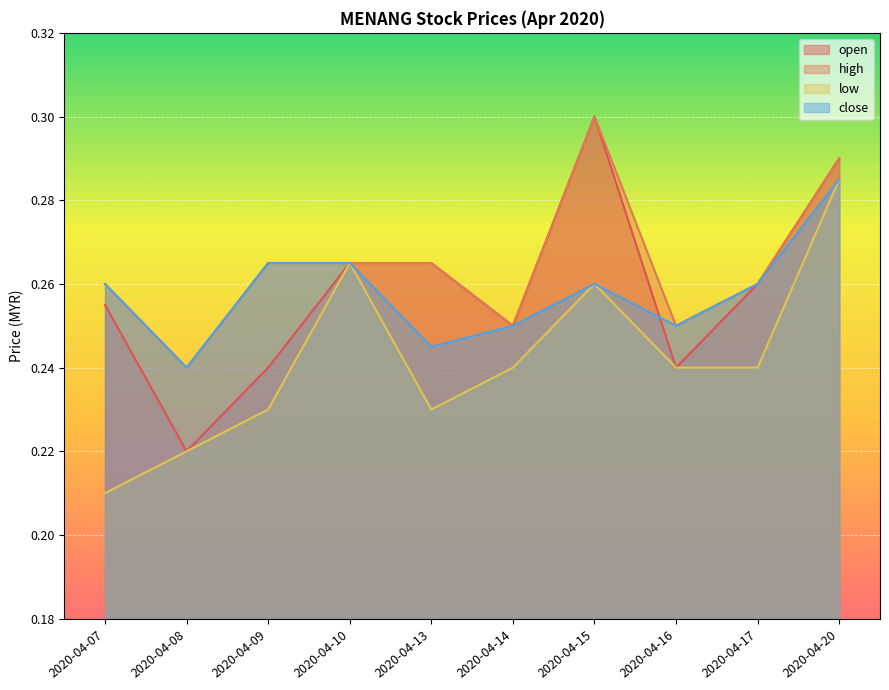

True or false: high and open intersect in this chart.

False